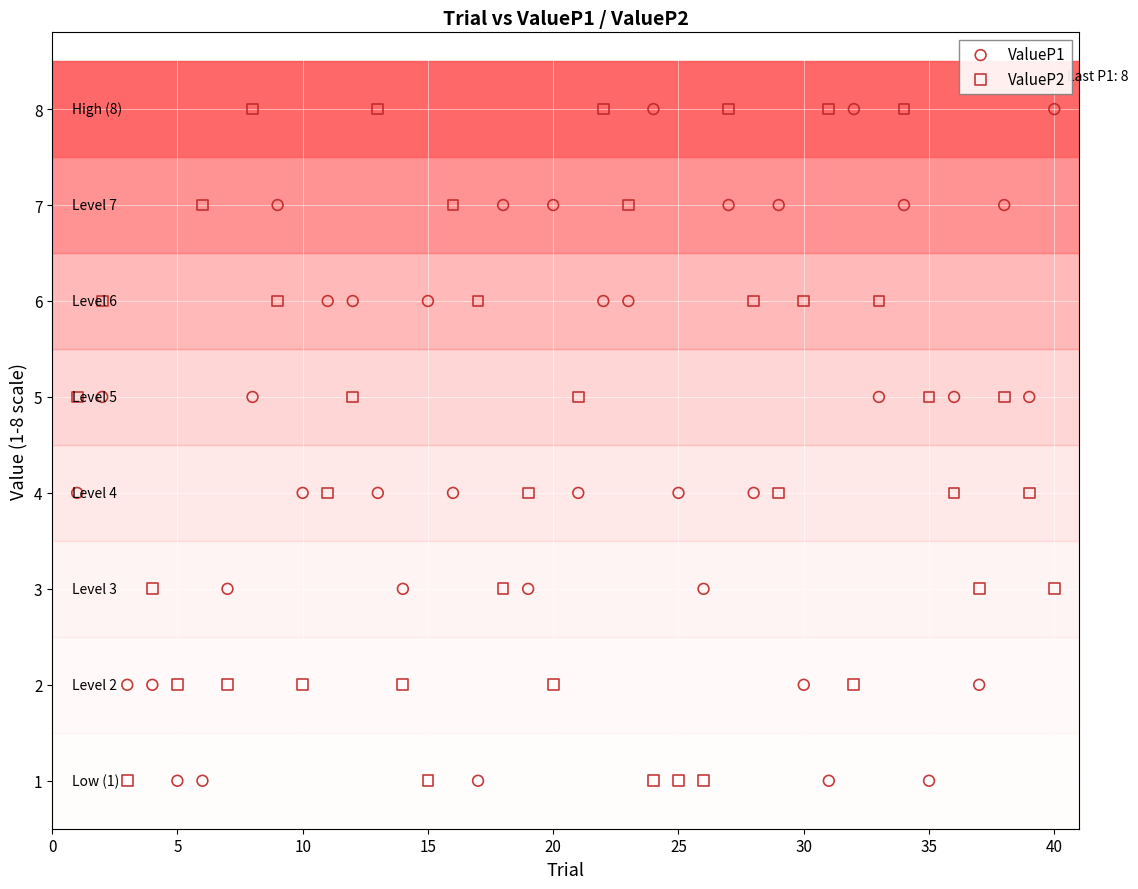

What is the X range (max minus min) for the scatter plot?

39